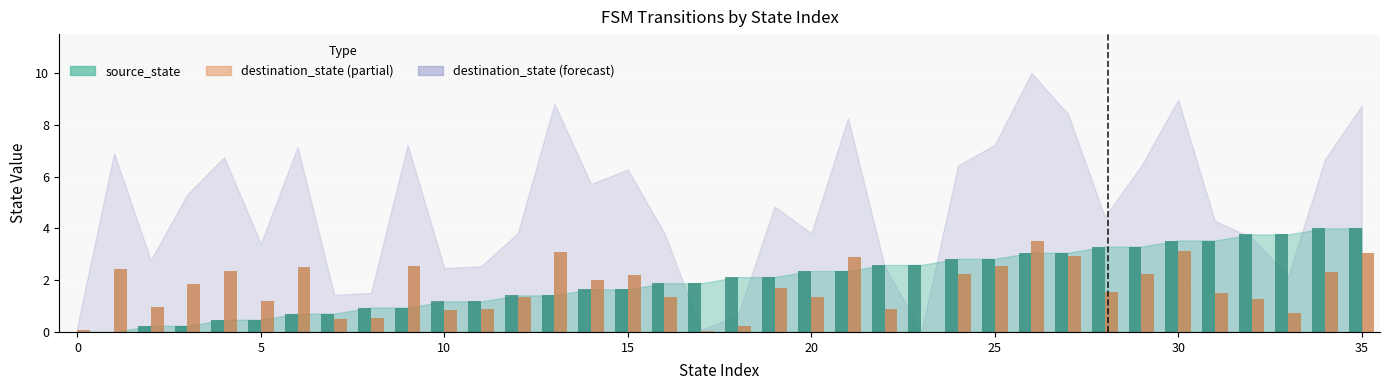

Reading left to right, transcribe all the data shown in this chart.

source_state: 0.0	0.0	0.2	0.2	0.5	0.5	0.7	0.7	0.9	0.9	1.2	1.2	1.4	1.4	1.6	1.6	1.9	1.9	2.1	2.1	2.4	2.4	2.6	2.6	2.8	2.8	3.1	3.1	3.3	3.3	3.5	3.5	3.8	3.8	4.0	4.0
destination_state: 0.1	2.4	1.0	1.9	2.4	1.2	2.5	0.5	0.5	2.5	0.9	0.9	1.3	3.1	2.0	2.2	1.3	0.0	0.2	1.7	1.3	2.9	0.9	0.0	2.2	2.5	3.5	2.9	1.6	2.2	3.1	1.5	1.3	0.7	2.3	3.1